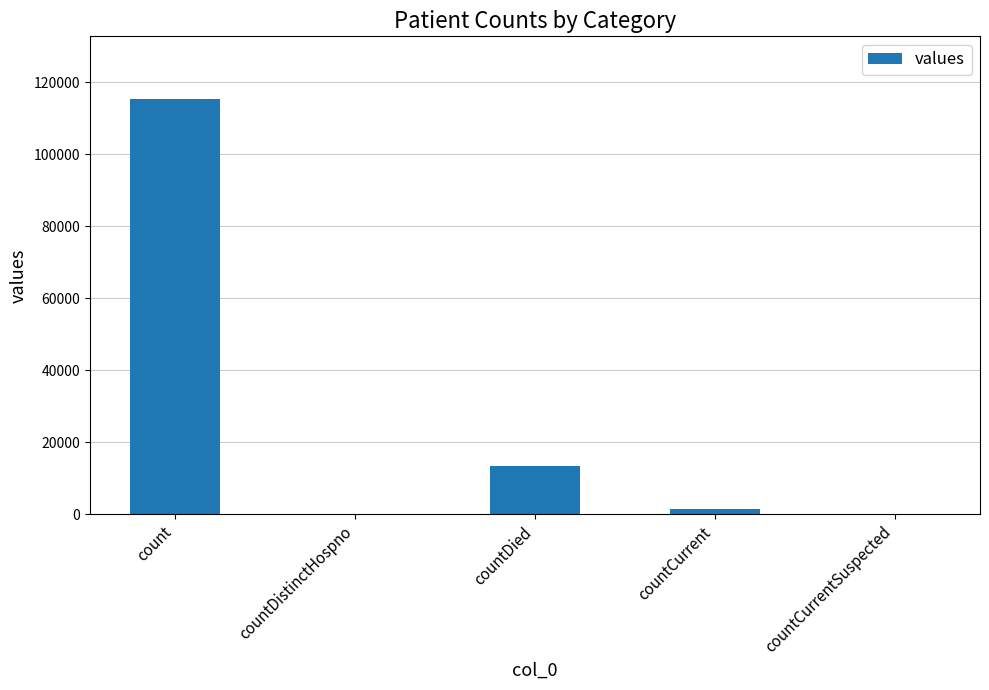

Where does the data first go above 1383?

count